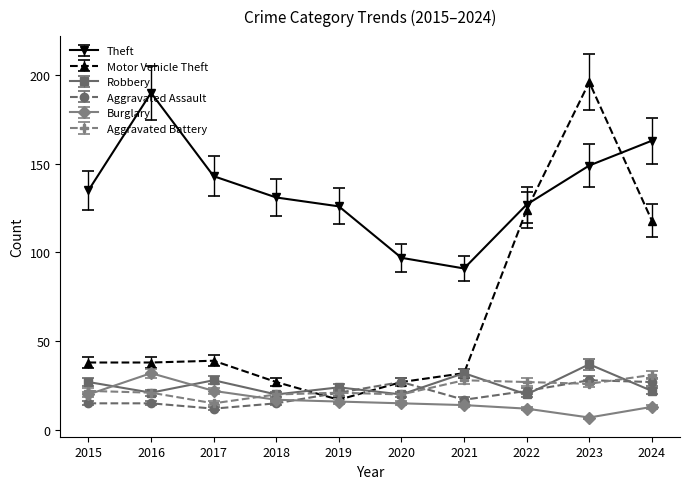

Count the number of data series in this chart.

6